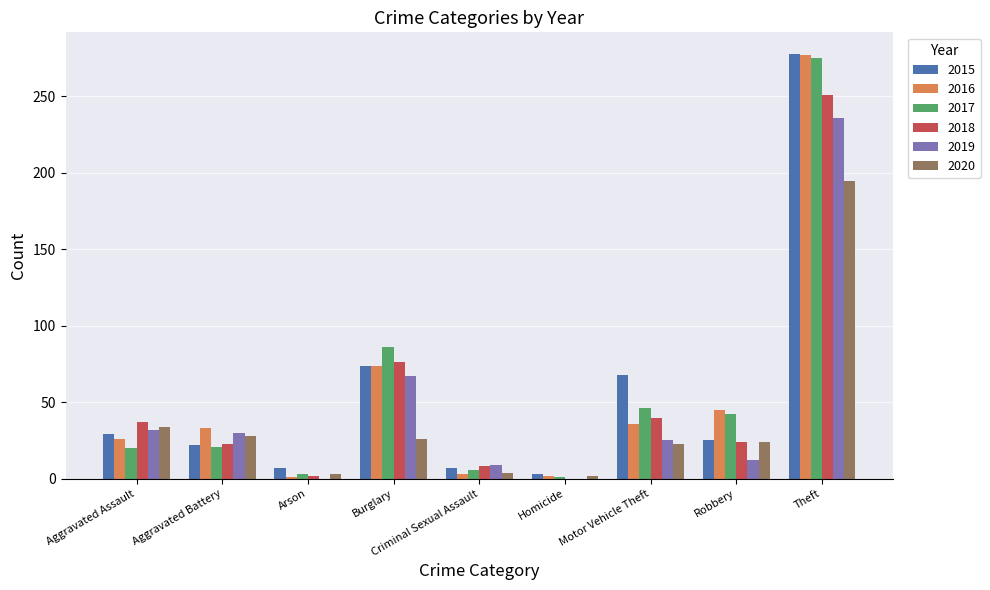

The value of 2017 at Robbery is 60. True or false?

False